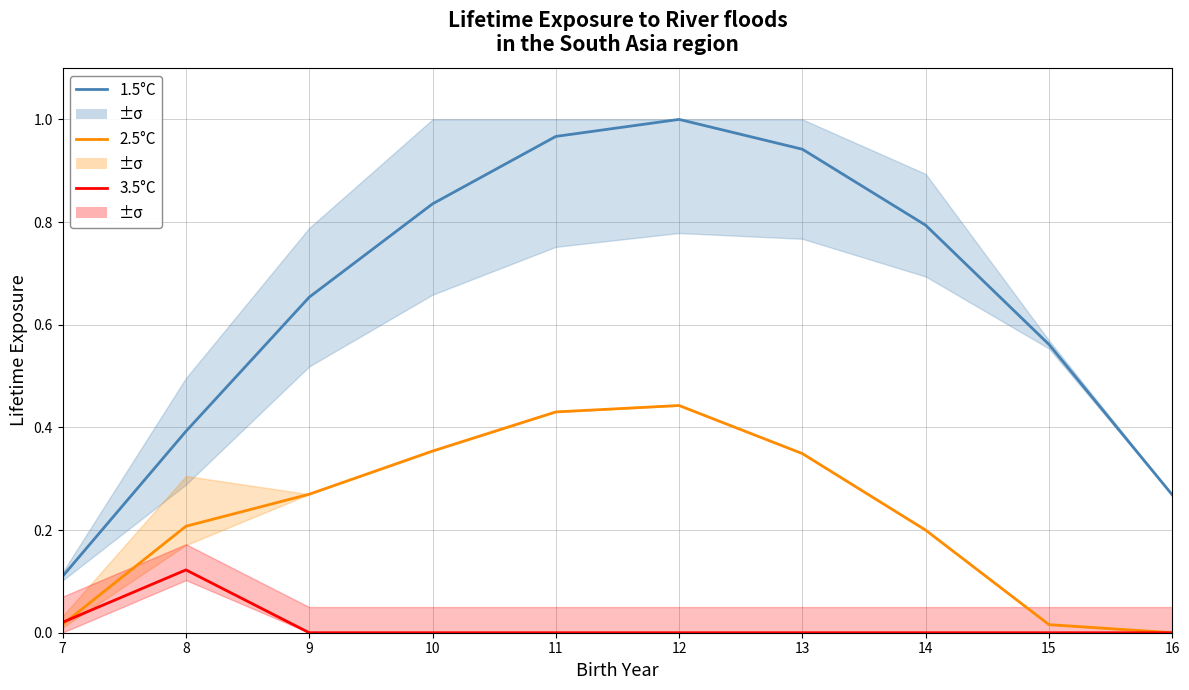

Which category has the highest value in the 2.5°C (row_1) series?

12